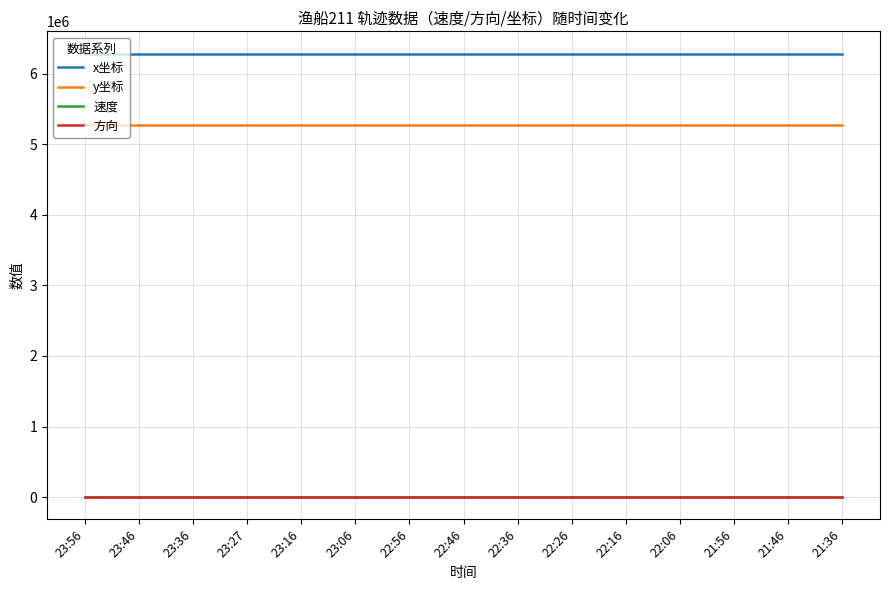

Does the chart display data point markers on the line(s)?

No